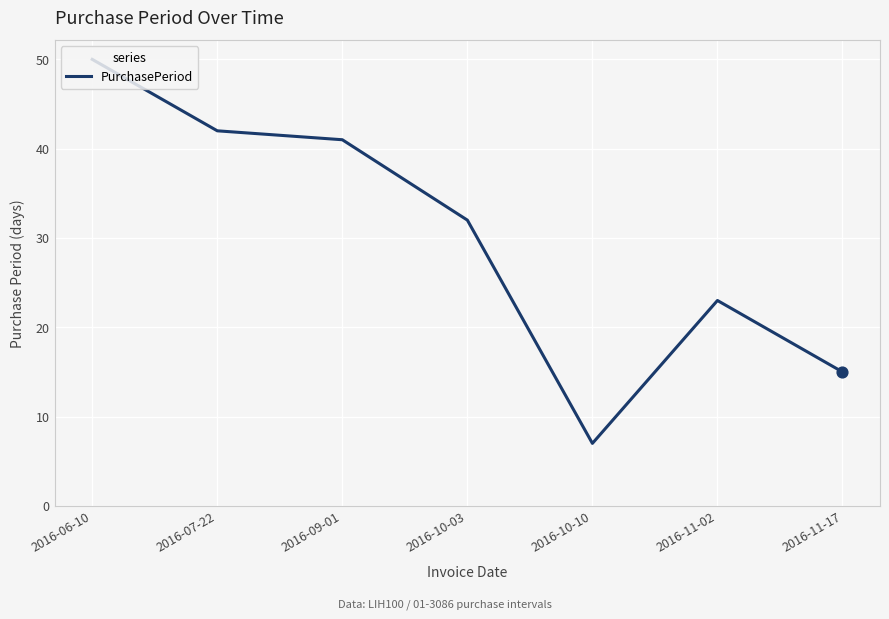

Between 2016-11-17 and 2016-11-02, which is larger?

2016-11-02